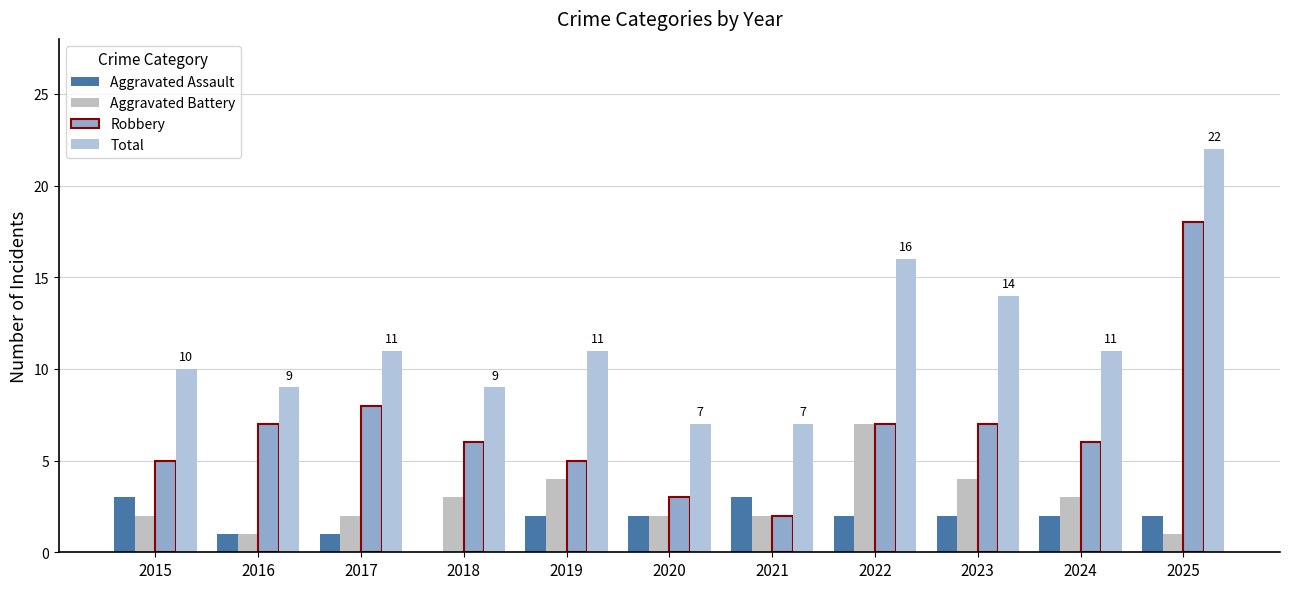

The value of Aggravated Assault at 2018 is 2. True or false?

False